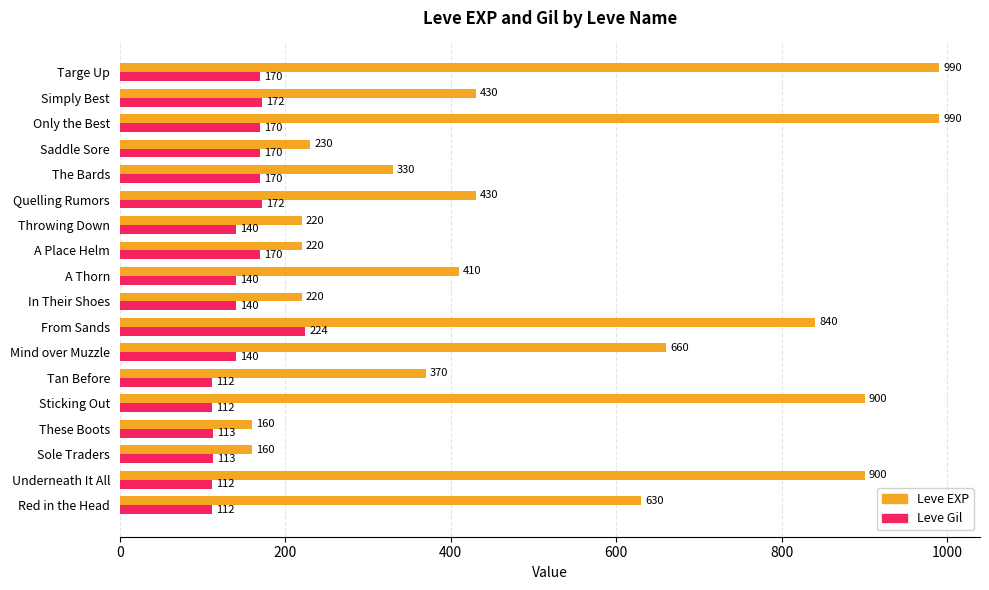

Which series has the widest spread of values?

Leve EXP